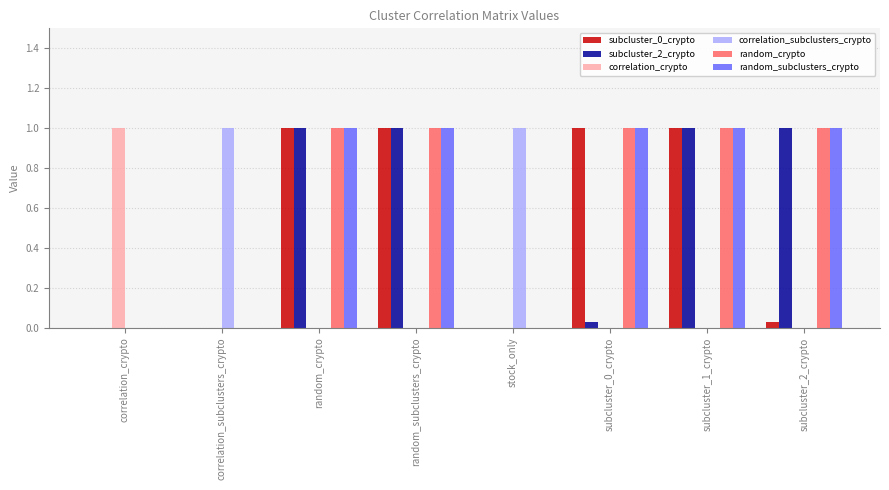

Read the subcluster_2_crypto value at subcluster_2_crypto.

1.0